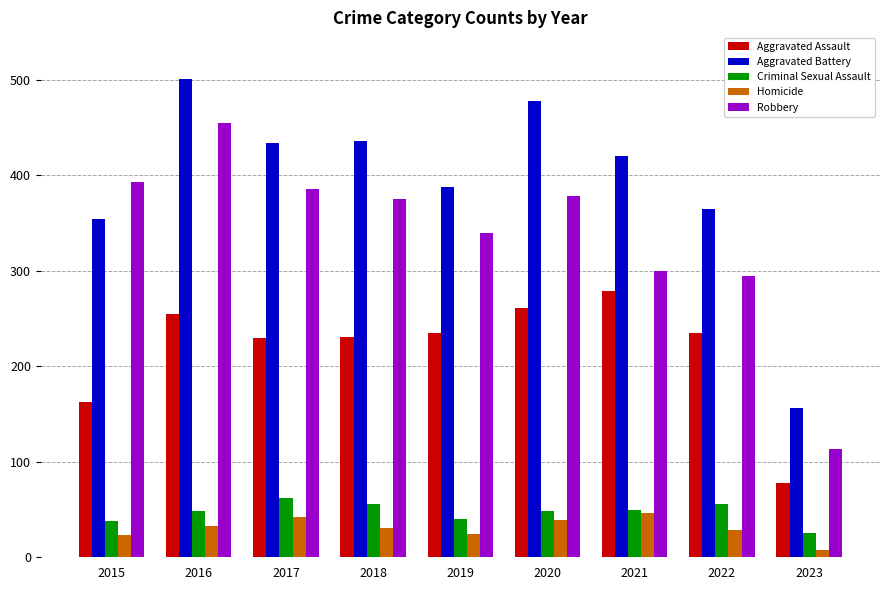

Which series has the largest total across all categories?

Aggravated Battery